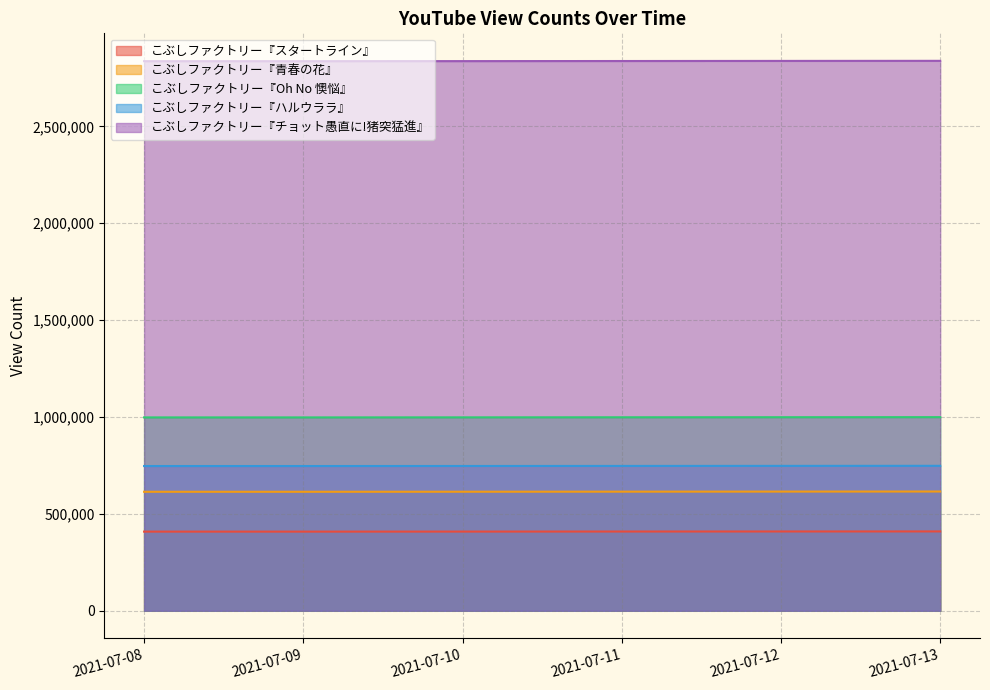

Which series has the widest spread of values?

こぶしファクトリー『チョット愚直に!猪突猛進』